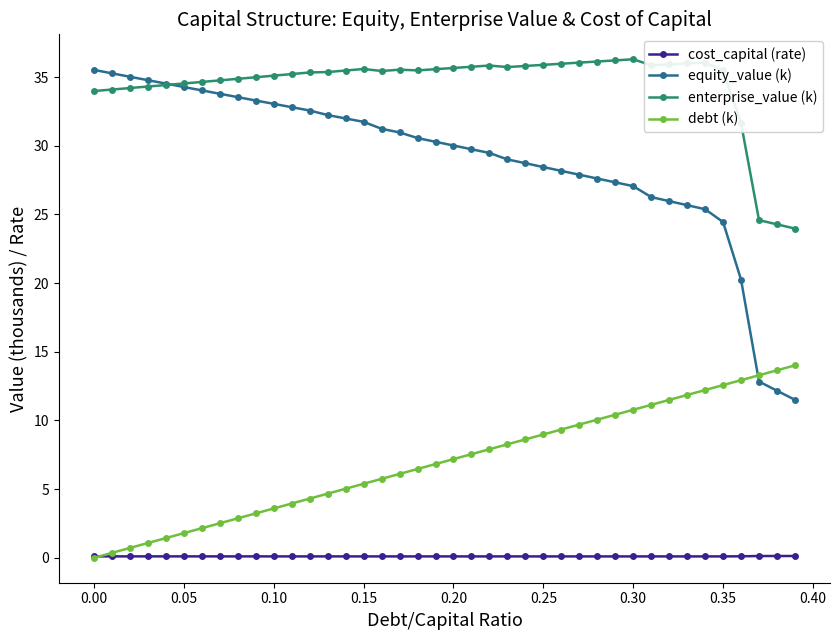

How many intersections are there between enterprise_value (k) and equity_value (k)?

1